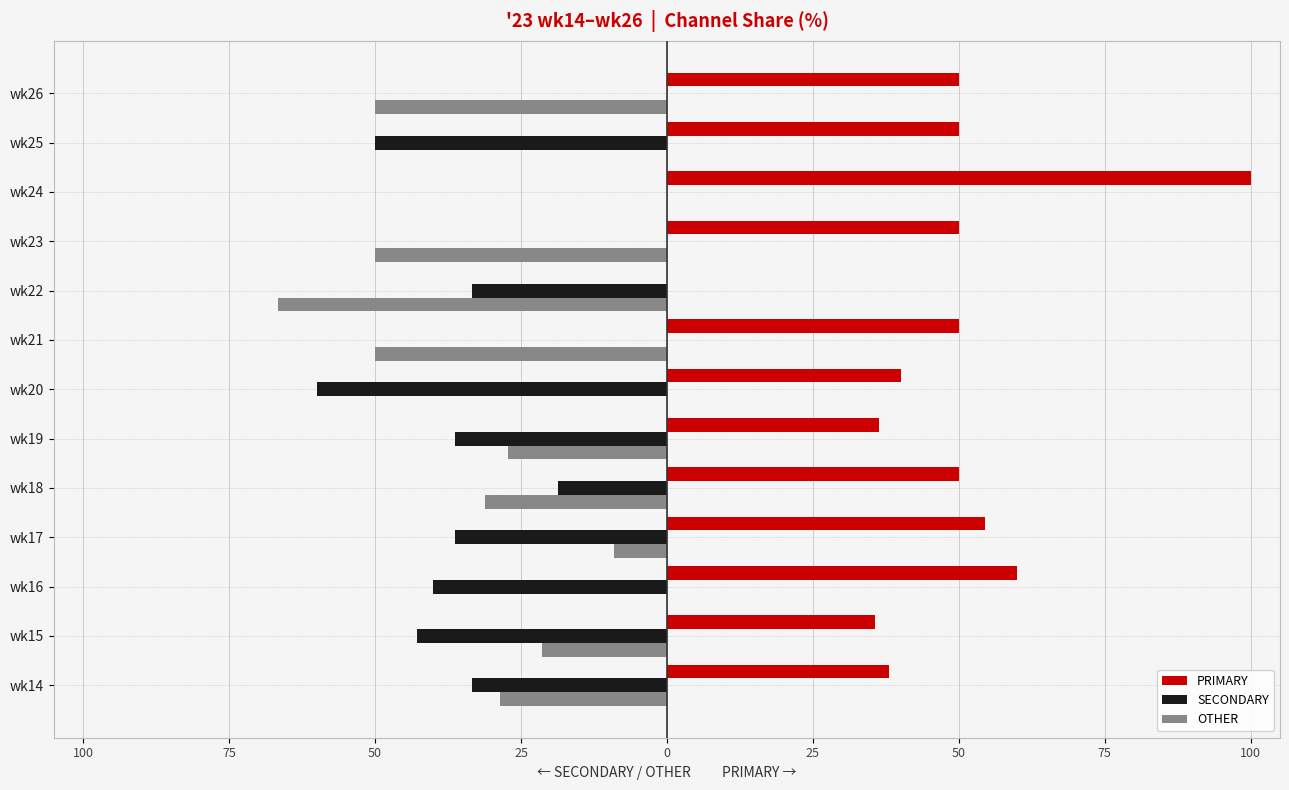

What are all the series names shown in the legend?

PRIMARY, SECONDARY, OTHER